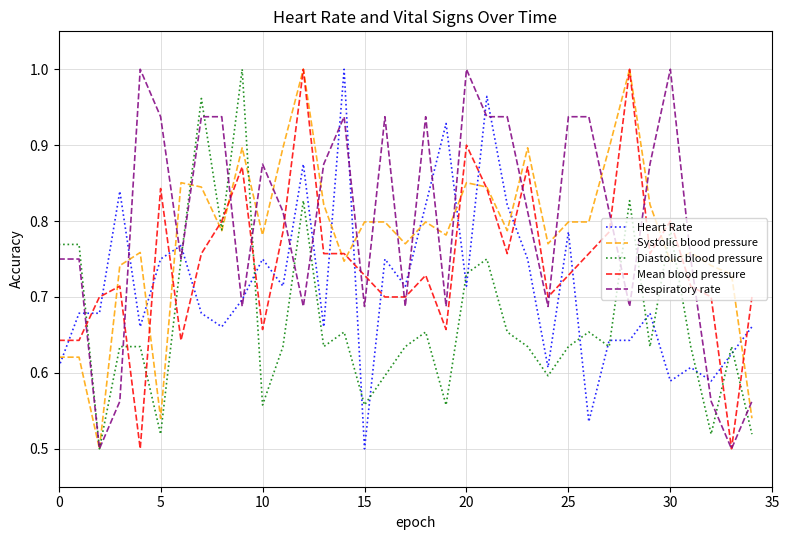

How many intersections are there between Diastolic blood pressure and Mean blood pressure?

9